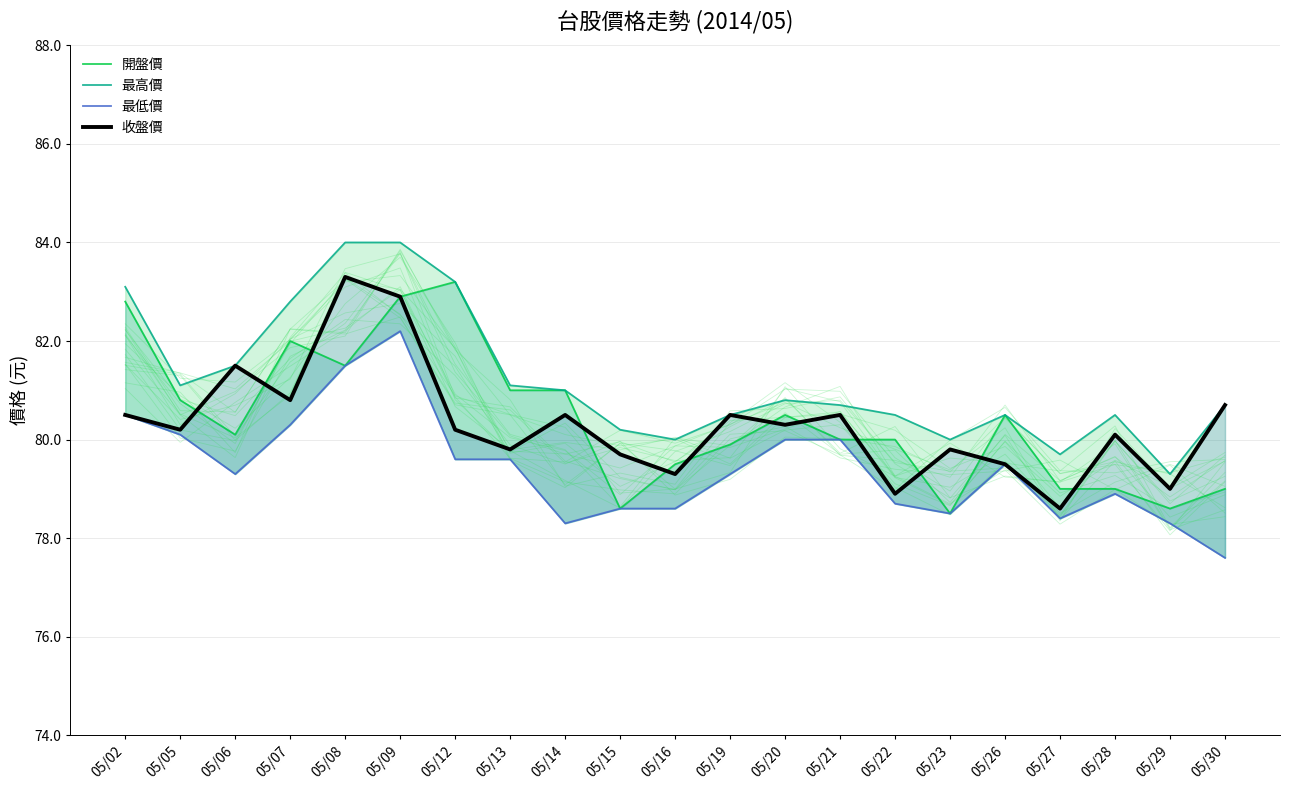

How many lines are shown in the chart?

4